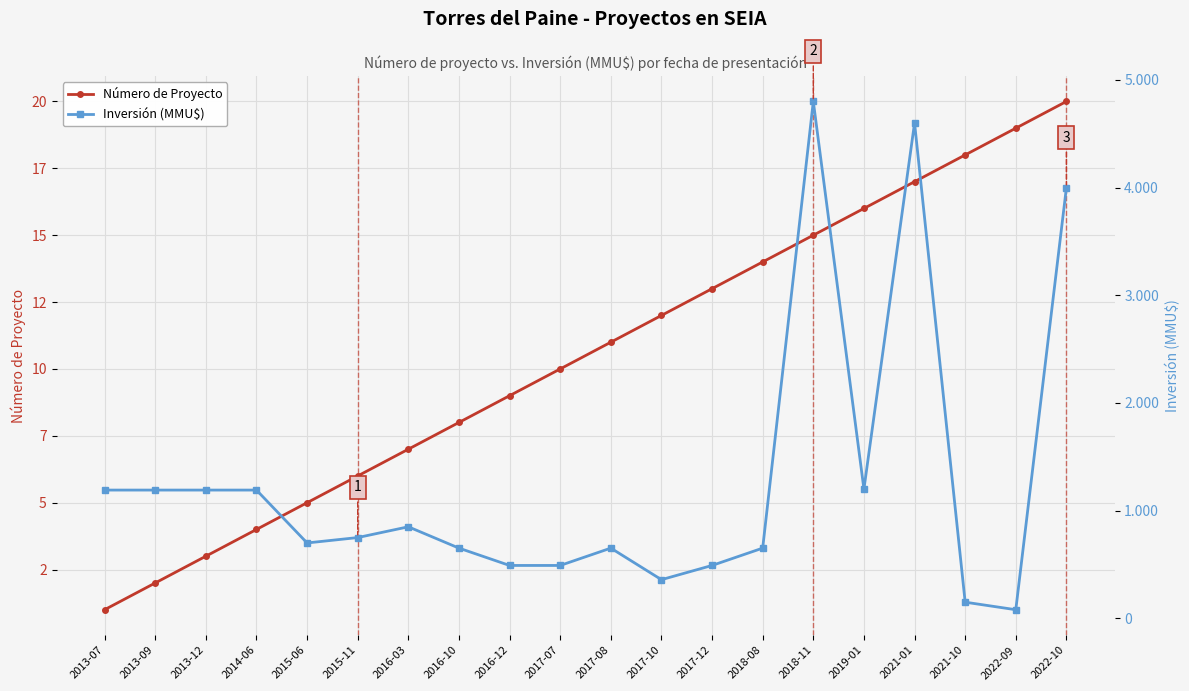

List the labels in order of Inversión (MMU$) value, largest first.

2018-11, 2021-01, 2022-10, 2019-01, 2013-07, 2013-09, 2013-12, 2014-06, 2016-03, 2015-11, 2015-06, 2016-10, 2017-08, 2018-08, 2016-12, 2017-07, 2017-12, 2017-10, 2021-10, 2022-09